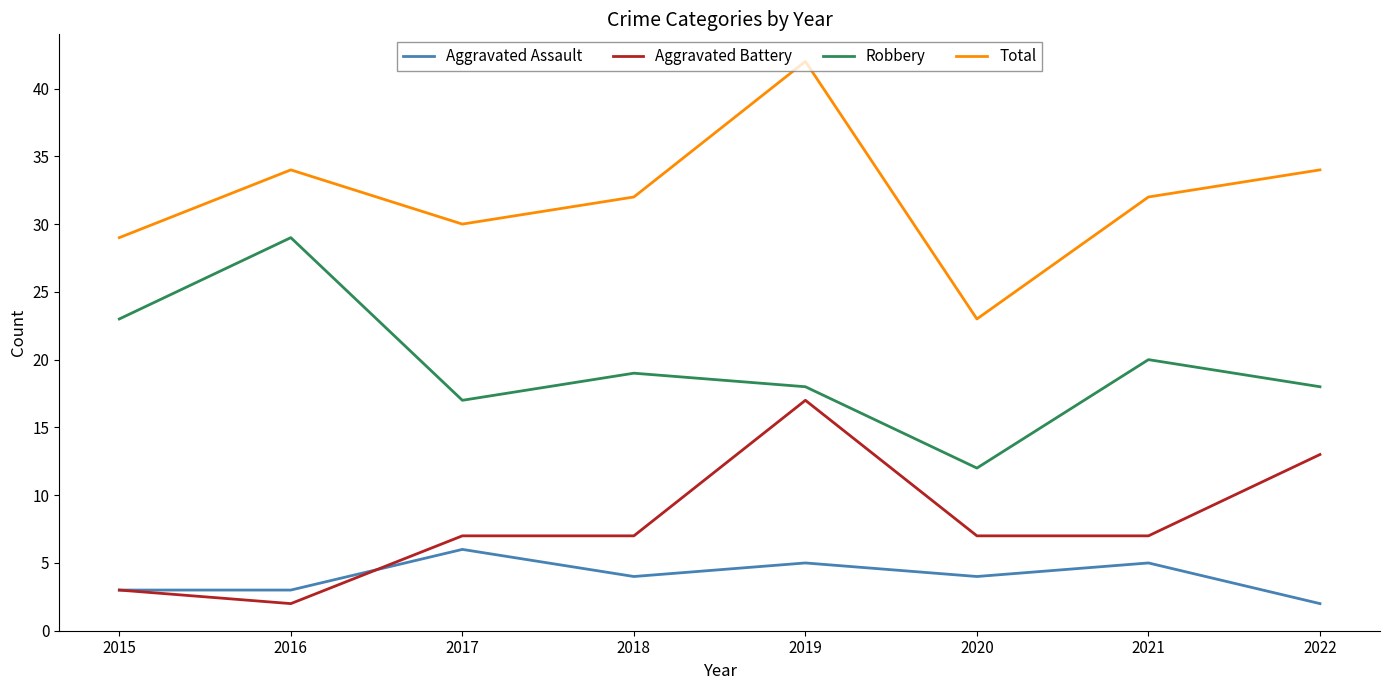

Rank the series at 2018 from highest to lowest value.

Total, Robbery, Aggravated Battery, Aggravated Assault